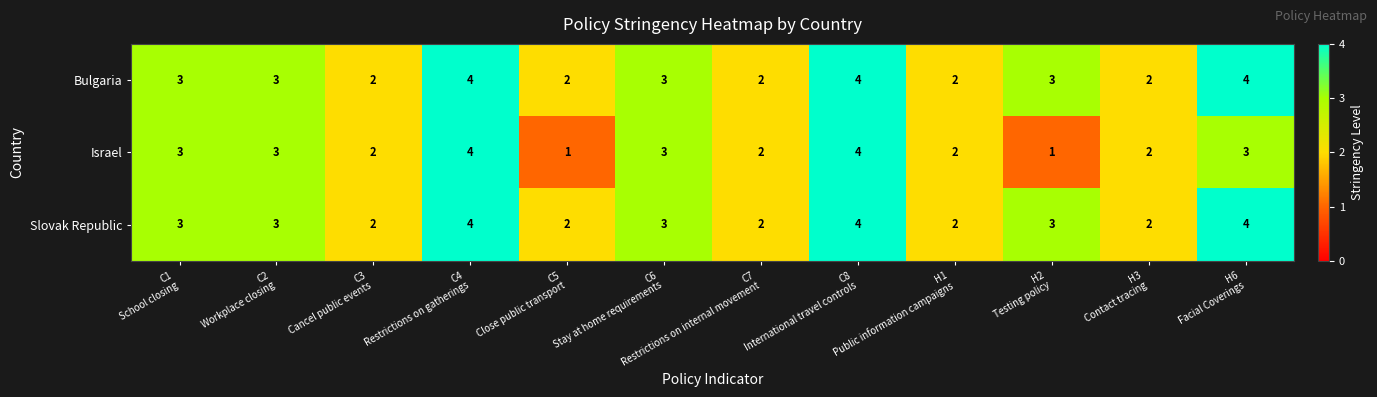

Which series has the largest range (max minus min)?

Israel